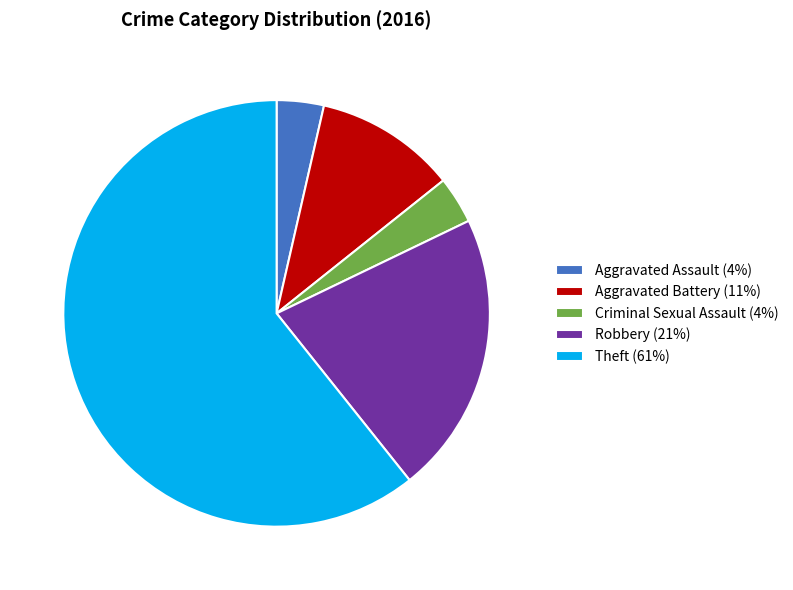

True or false: Aggravated Assault accounts for 4% of the total.

True